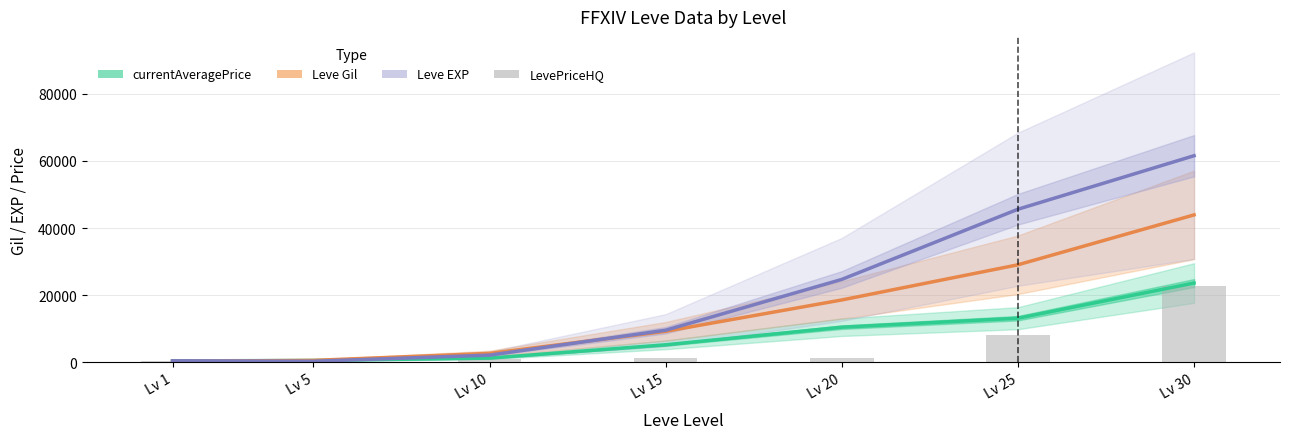

Which series changed the most between Lv 15 and Lv 30?

Leve EXP